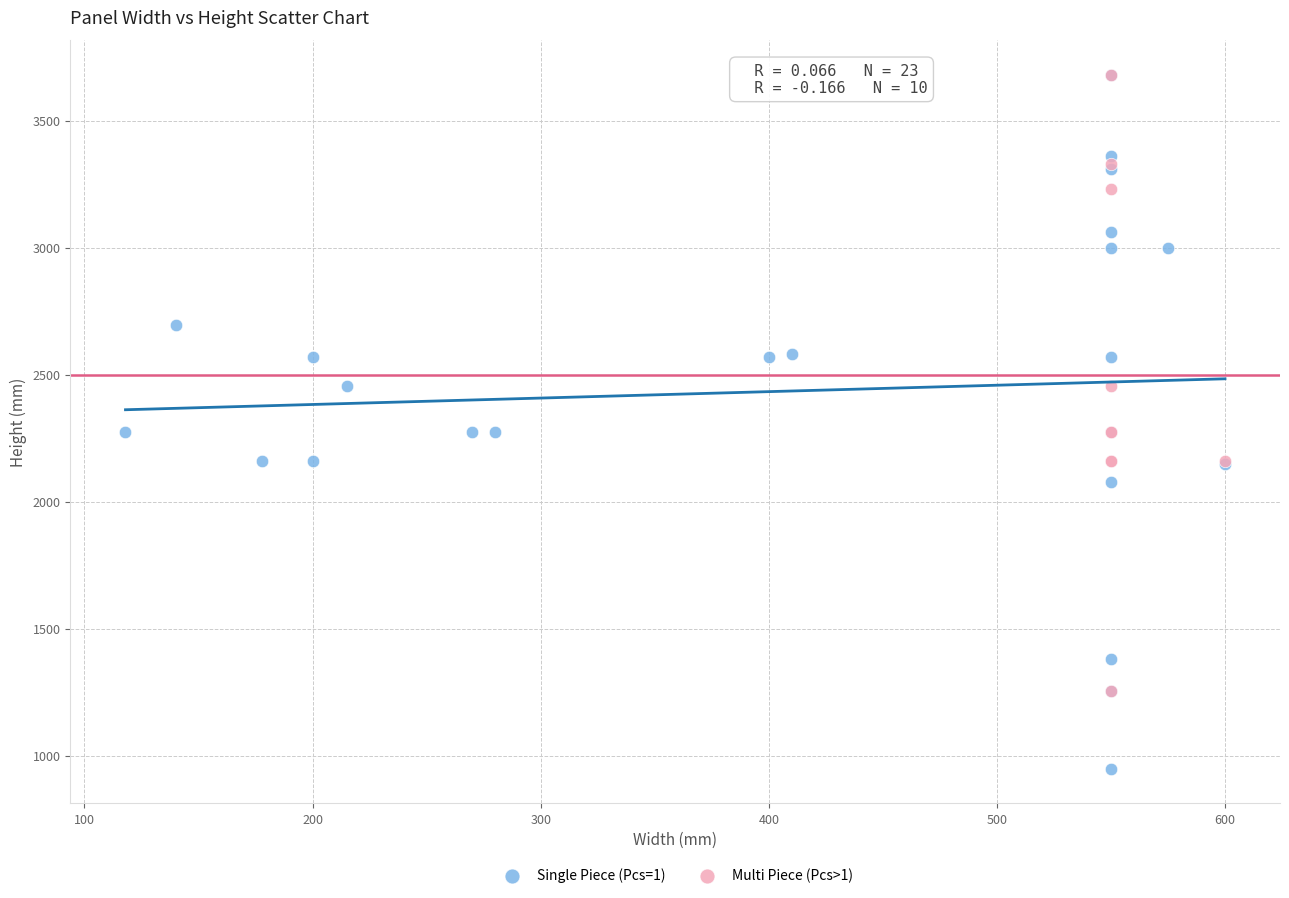

Which series has the largest Y range (max minus min)?

Single Piece (Pcs=1)